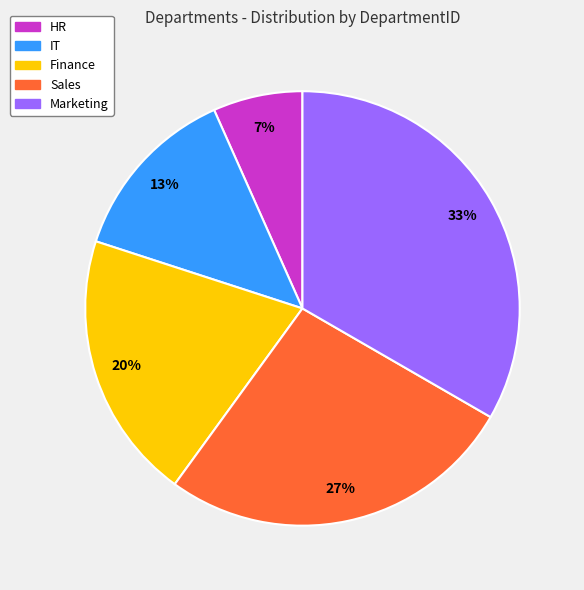

Does Sales account for over 50% of the chart?

No